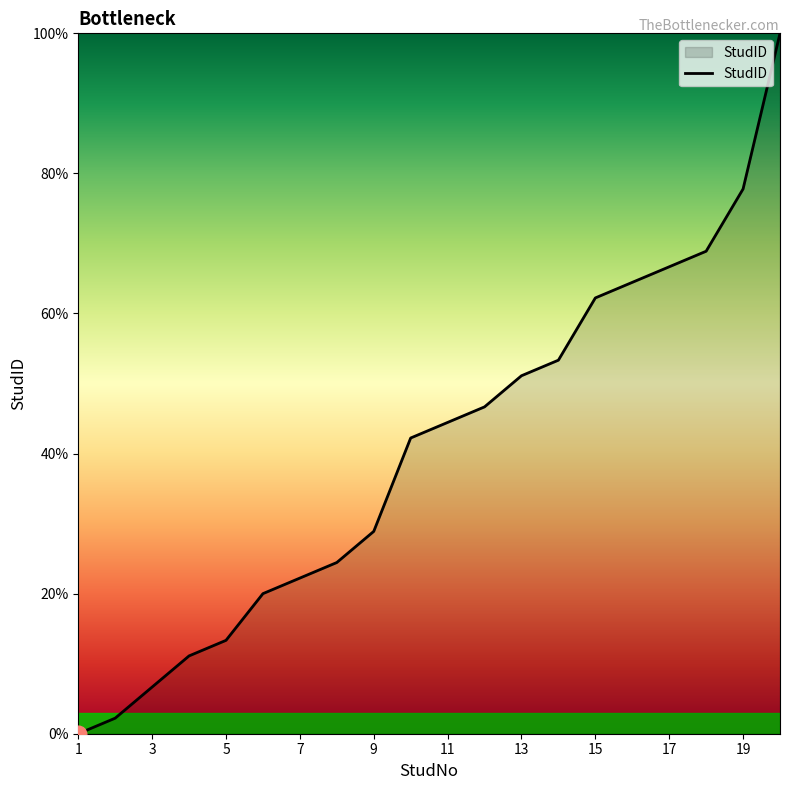

What is the maximum value shown in the chart?

100.0